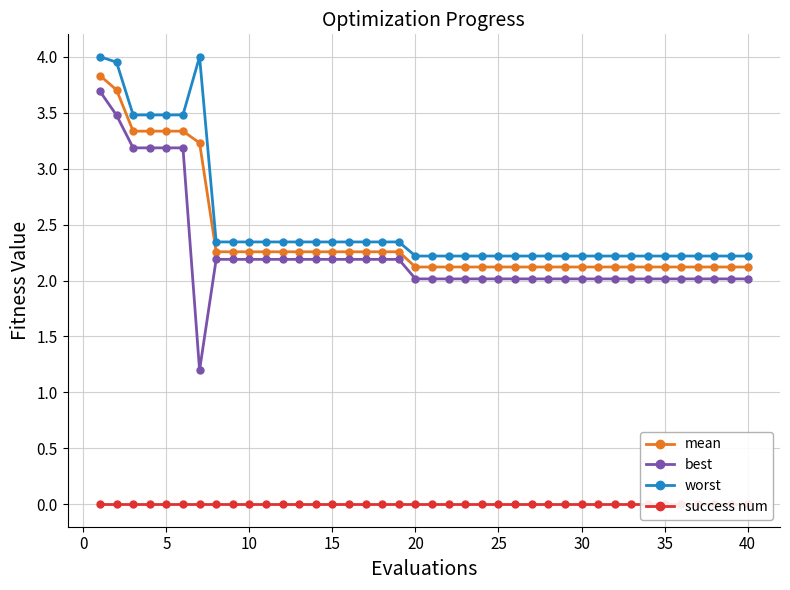

True or false: worst and mean cross at least once.

False